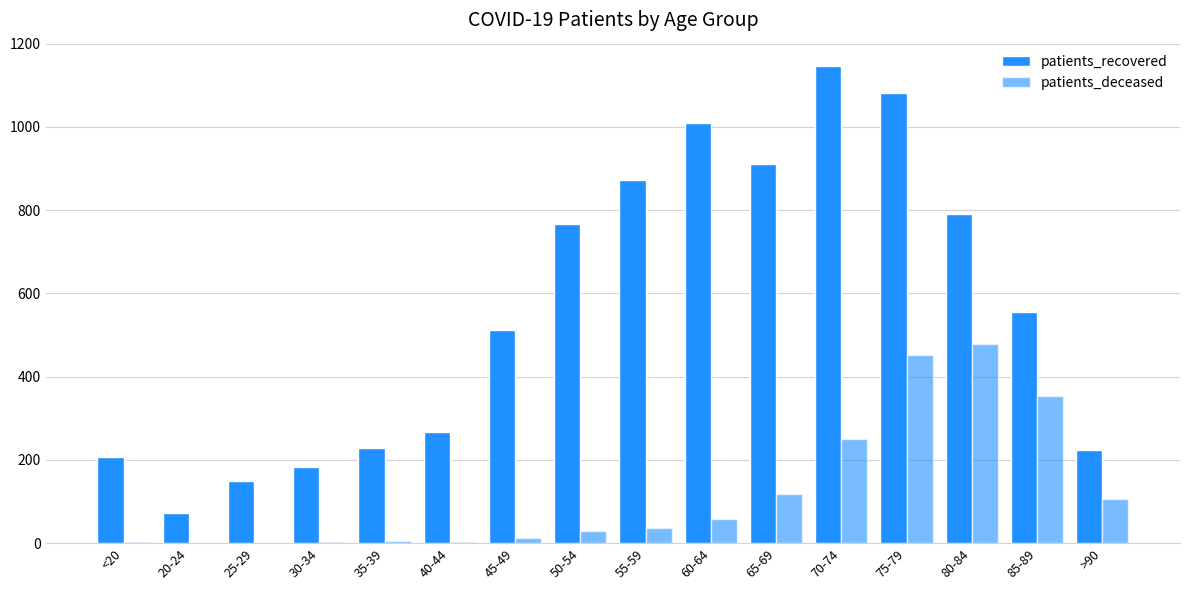

What is the difference between the maximum and minimum values in the patients_deceased series?

479